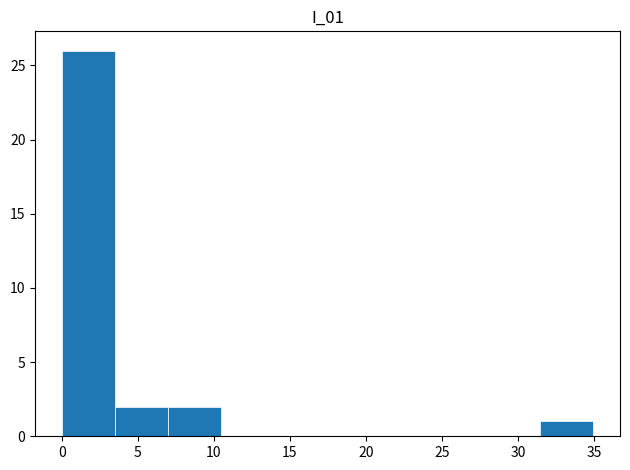

What is the height of the bar covering 0.0 to 3.5 on the x-axis? Neither the bar edges nor the heights are printed on the chart, so give them approximately, as read against the axes.

26